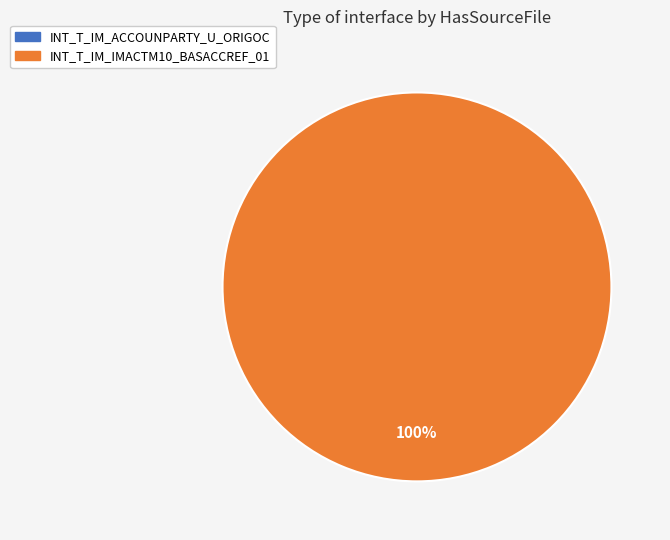

What is the majority slice?

INT_T_IM_IMACTM10_BASACCREF_01